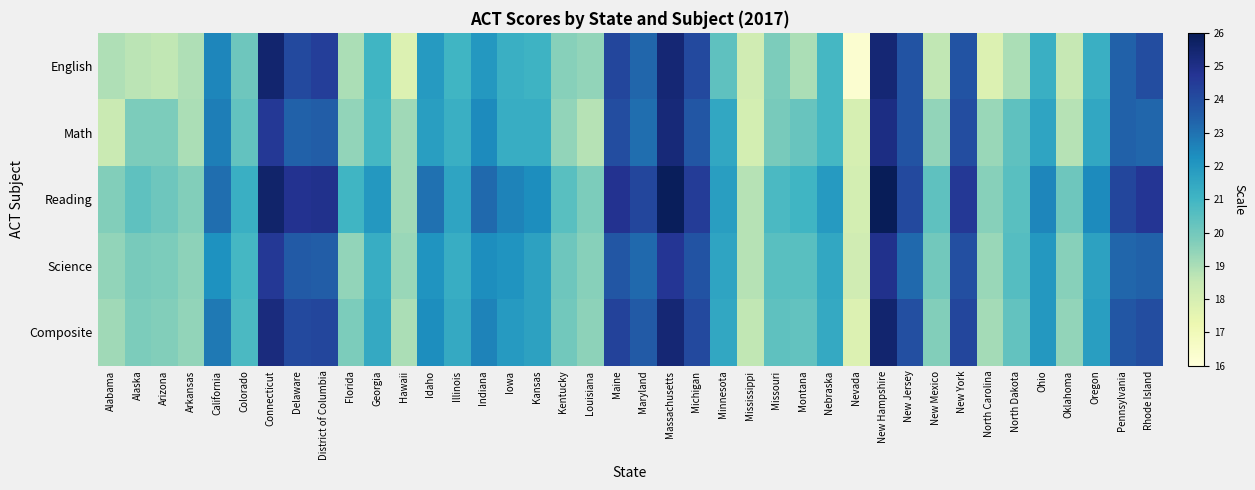

At how many categories does at least one series exceed 19?

38